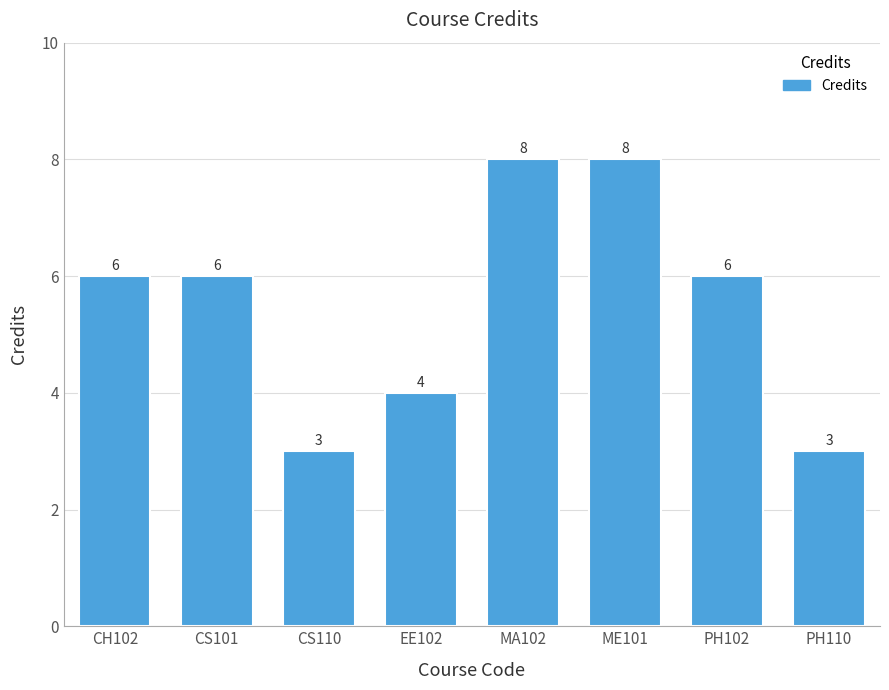

What position from the left is EE102?

4